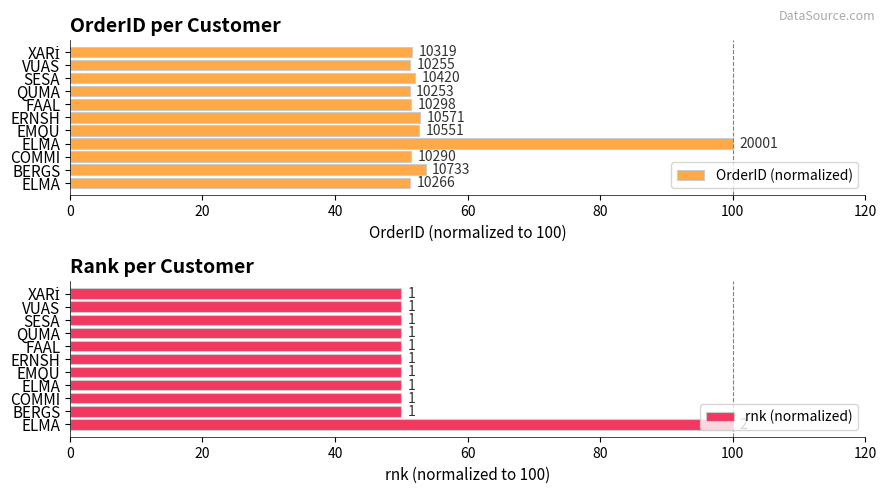

How many data points in rnk (normalized) are above 50?

1